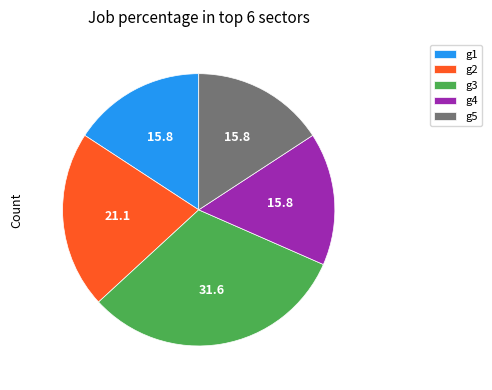

How many segments does this pie chart have?

5